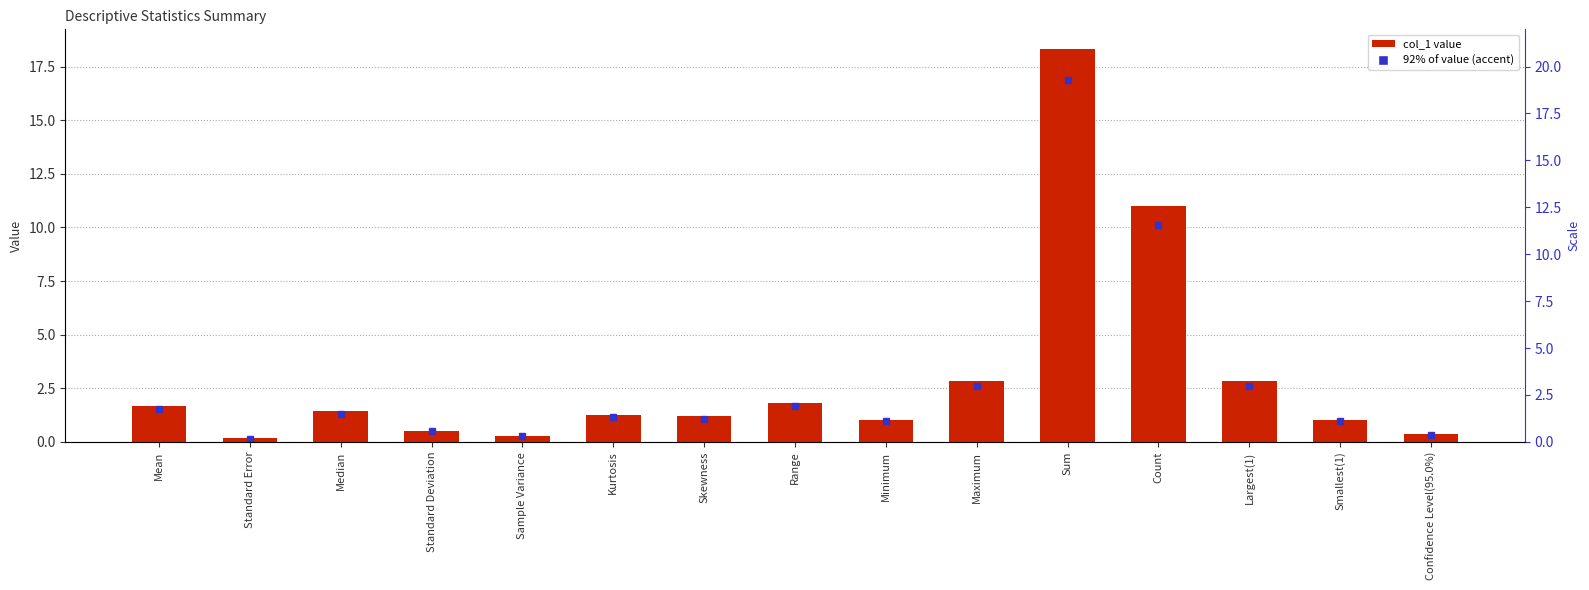

What is the difference between the second highest and minimum values?

10.8